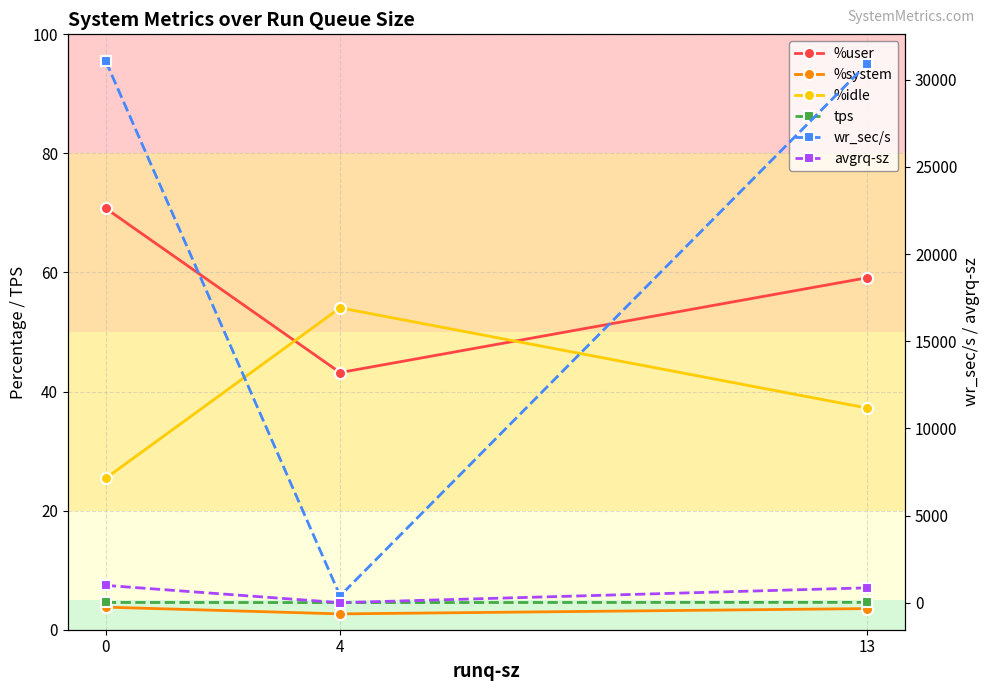

What is the sum of the wr_sec/s values at 0 and 4?

31446.4